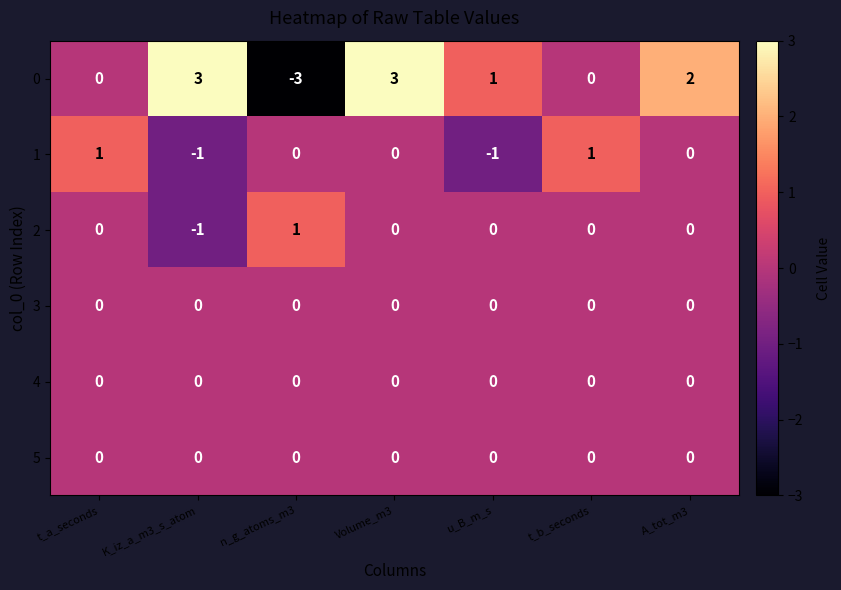

The value of 0 at K_iz_a_m3_s_atom is 1. True or false?

False